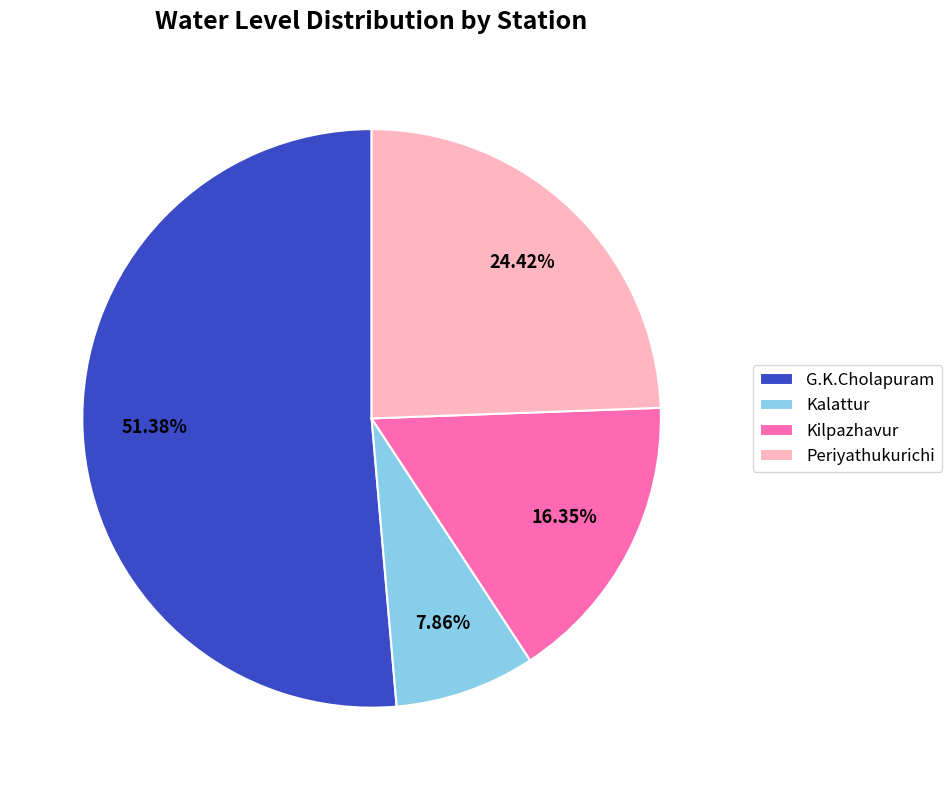

To the nearest percent, what is the combined percentage of Periyathukurichi and Kalattur?

32%